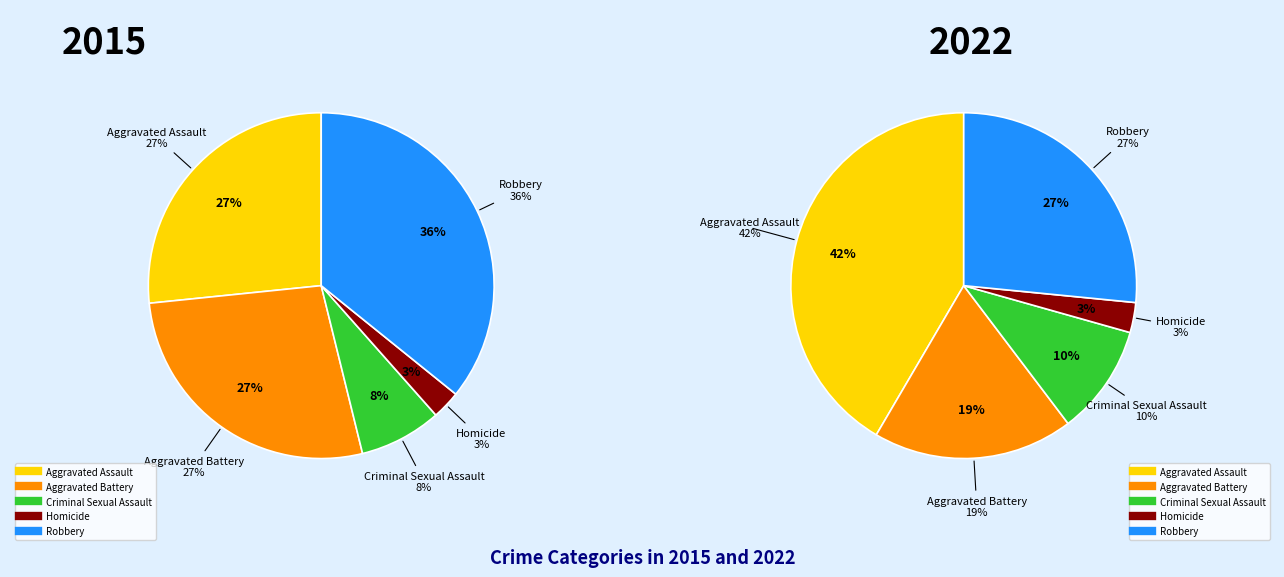

How many segments does this pie chart have?

5